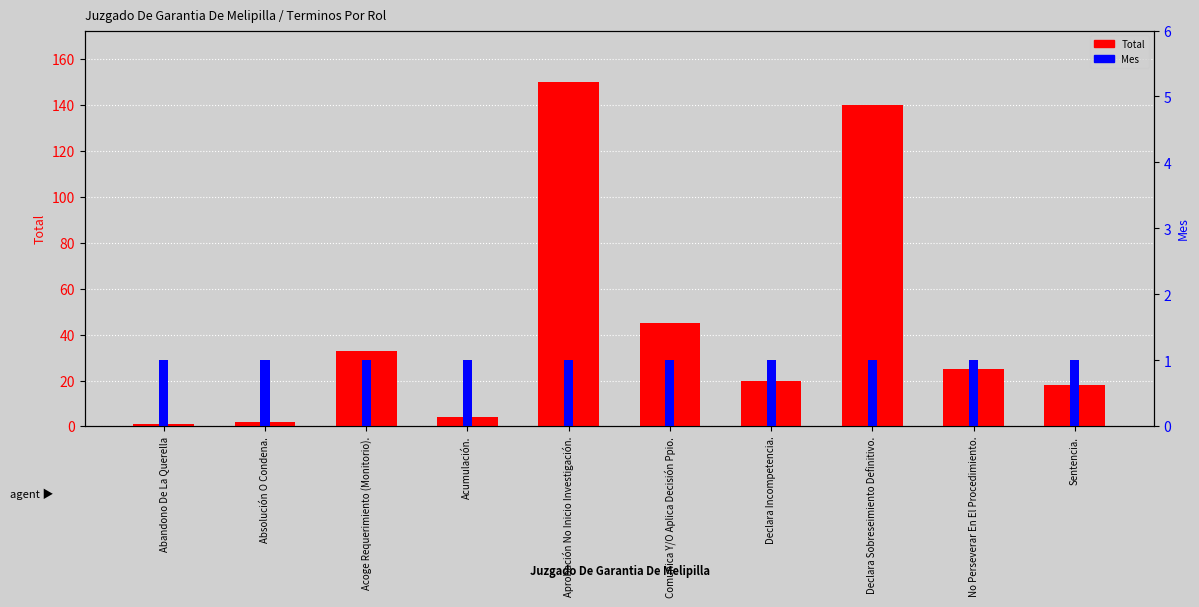

What is the average value of the Total series?

44